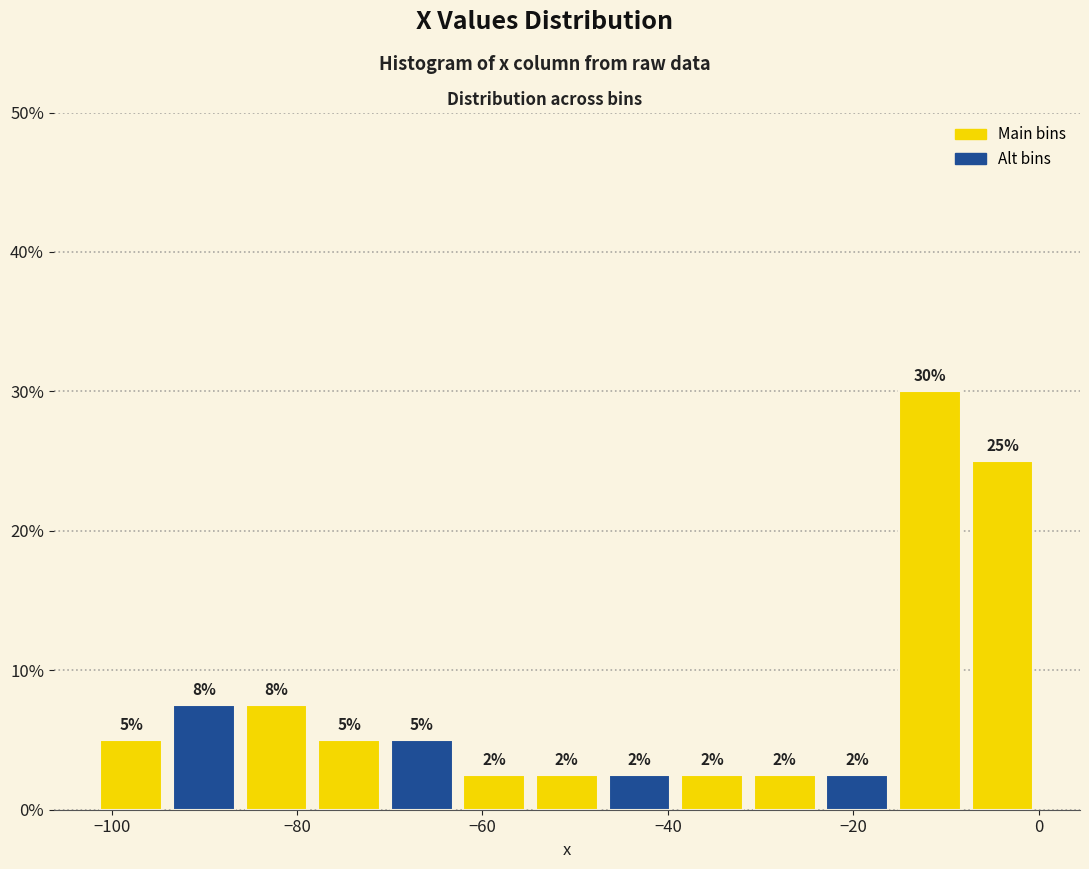

Around what value on the x-axis is the tallest bar? Give the approximate position of its centre, as read against the axis.

-12